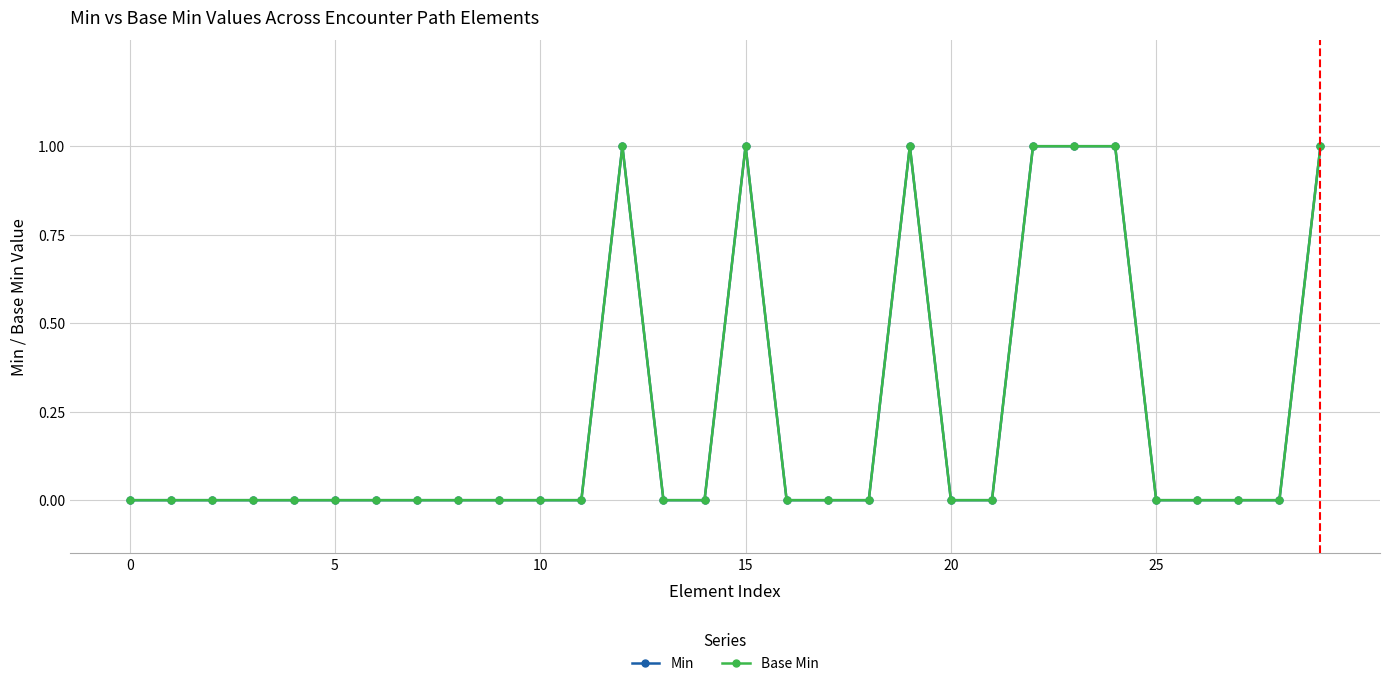

What is the difference between the second highest and second lowest values in the Min series?

1